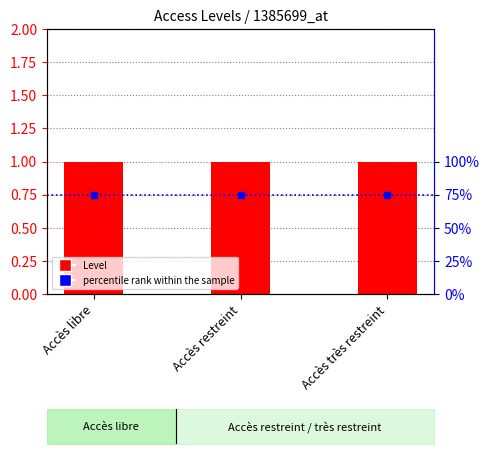

Count the number of data series in this chart.

2